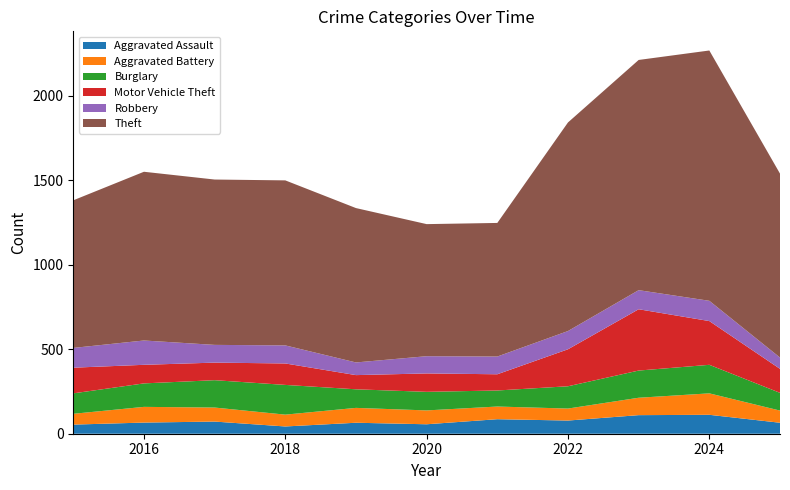

Reading left to right, list all the values displayed in this chart.

Aggravated Assault: 54	66	72	43	65	56	86	78	110	112	65
Aggravated Battery: 64	93	83	70	88	82	75	71	103	127	72
Burglary: 121	139	162	176	110	110	95	132	161	169	105
Motor Vehicle Theft: 152	110	104	127	84	109	96	219	363	259	142
Robbery: 117	144	105	107	75	102	105	108	113	120	67
Theft: 874	999	979	977	914	782	791	1235	1363	1482	1089